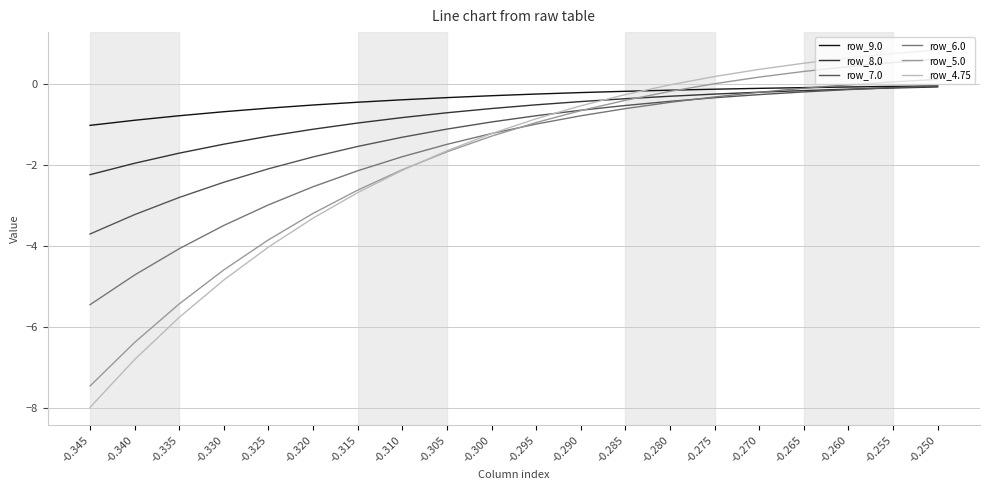

Which series ends up on top after the final intersection of row_7.0 and row_5.0?

row_5.0